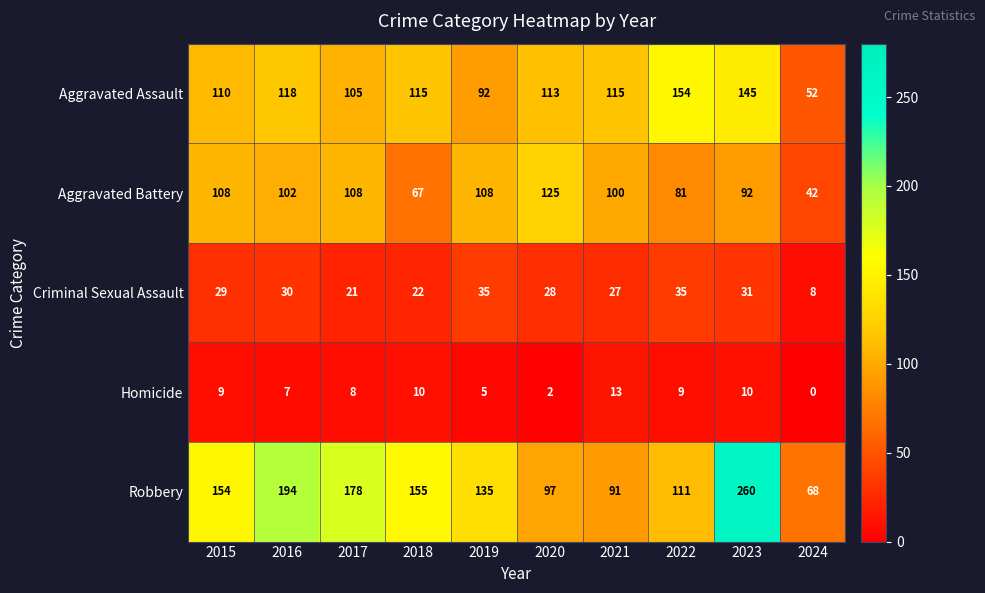

What is the difference between the Aggravated Assault values at 2020 and 2017?

8